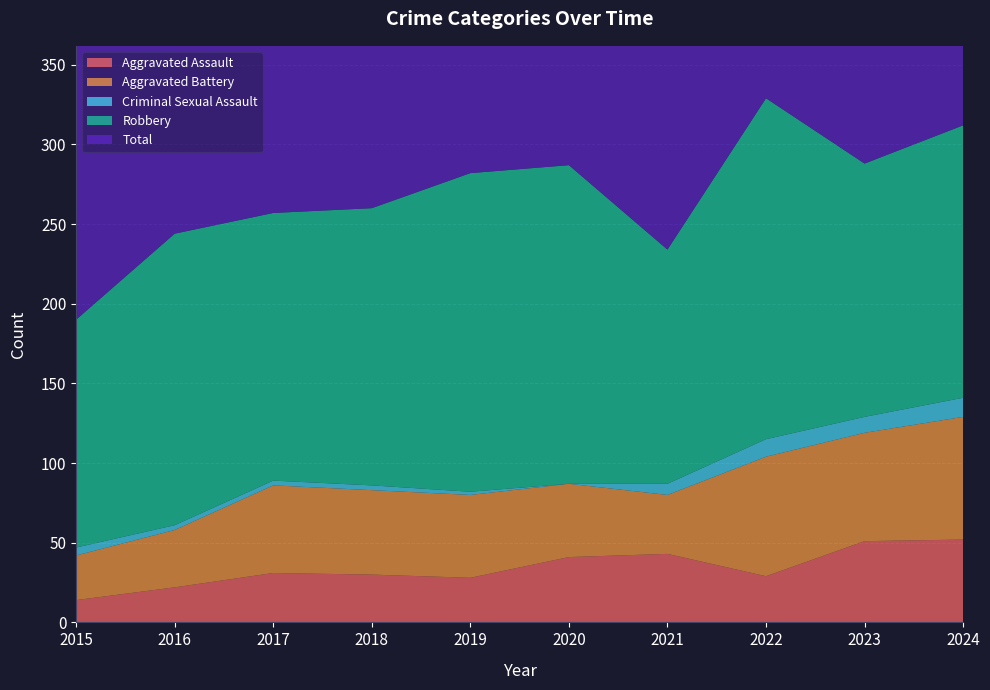

Reading right to left, what are all the values shown in this chart?

Aggravated Assault: 52	51	29	43	41	28	30	31	22	14
Aggravated Battery: 77	68	75	37	46	52	53	55	36	28
Criminal Sexual Assault: 12	10	11	7	0	2	3	3	3	5
Robbery: 171	159	214	147	200	200	174	168	183	143
Total: 314	290	329	234	288	282	260	257	244	190